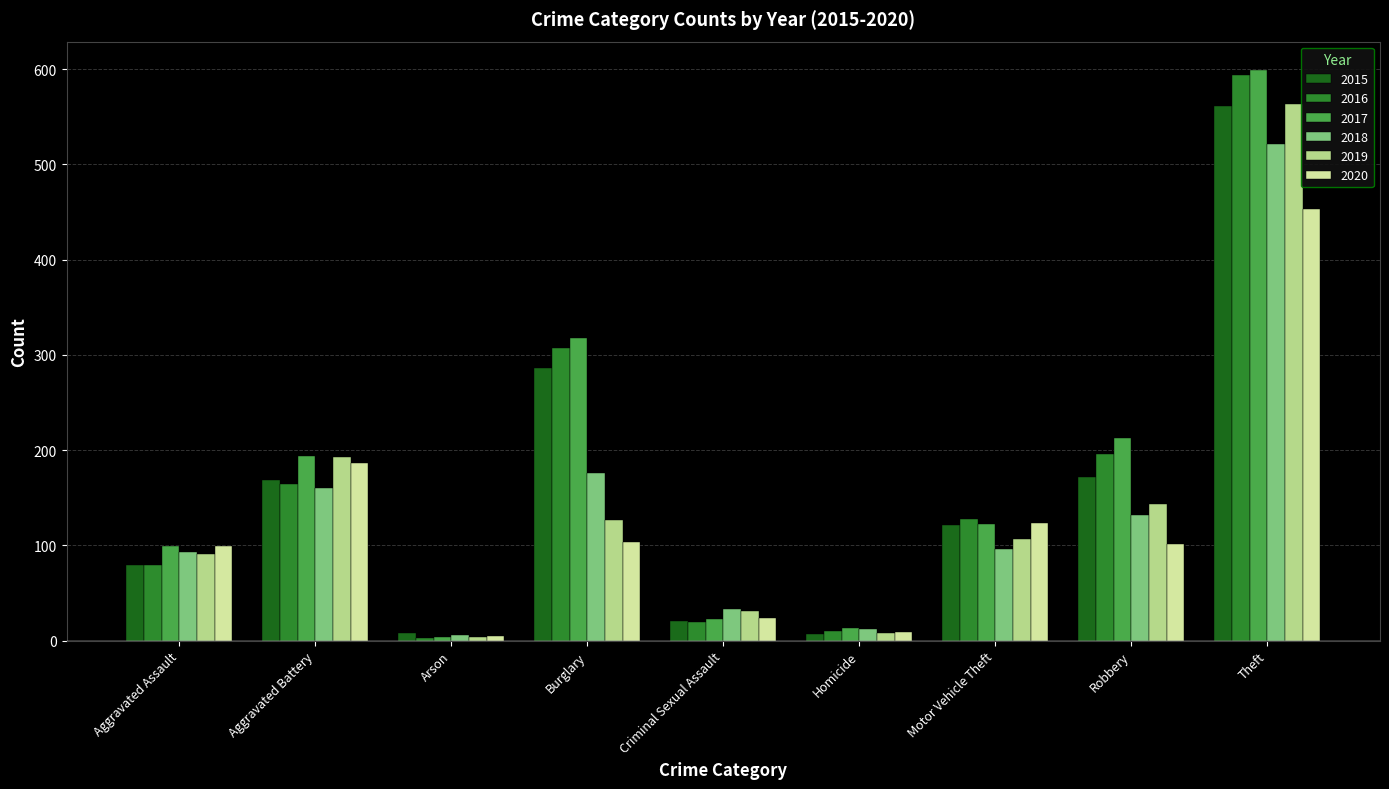

What is the spread (max minus min) of values at Burglary?

214